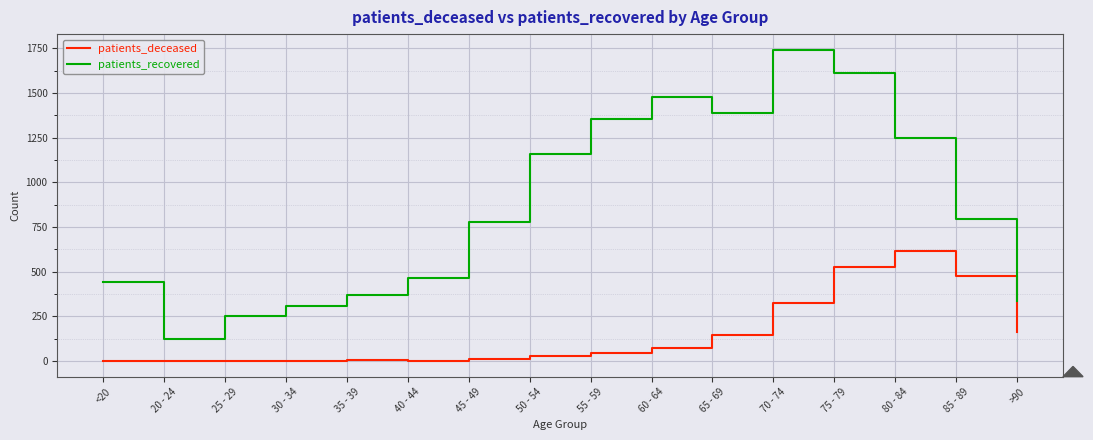

Where is patients_deceased nearest to the value 307?

70 - 74